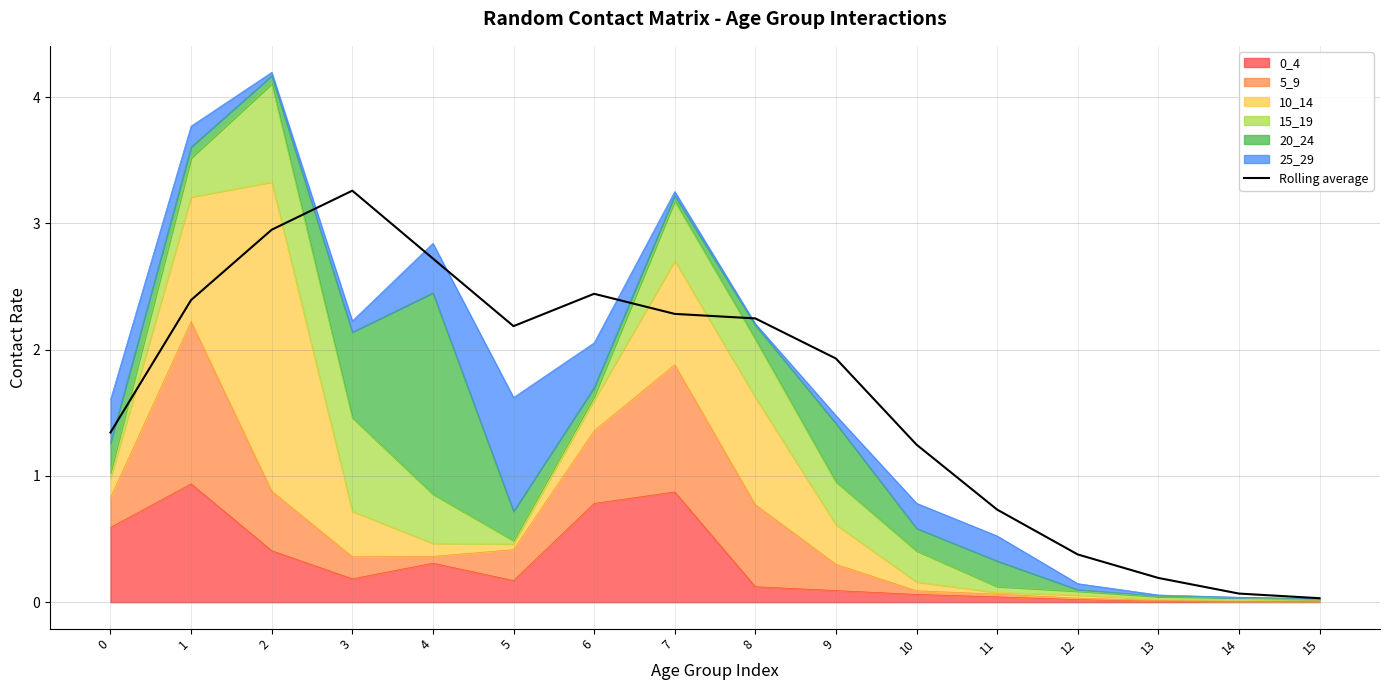

Reading left to right, list all the values displayed in this chart.

1.3	2.4	2.9	3.3	2.7	2.2	2.4	2.3	2.2	1.9	1.2	0.7	0.4	0.2	0.1	0.0